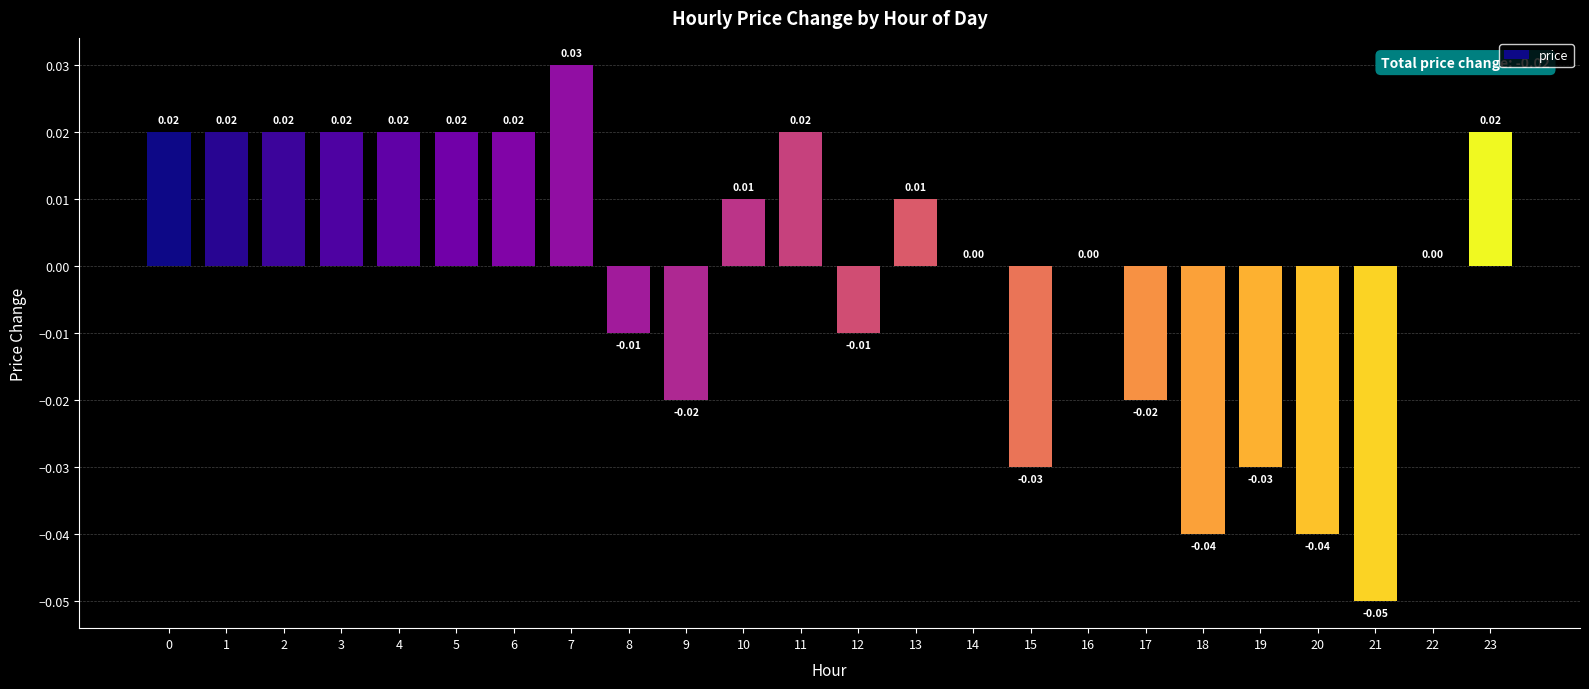

The value at 13 is 0.0. True or false?

True